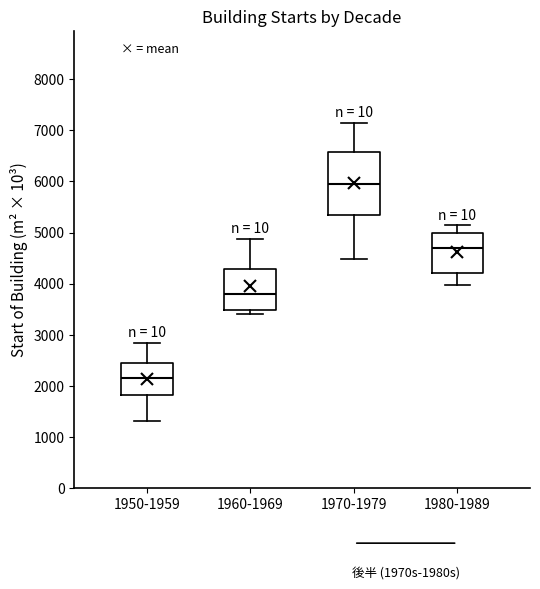

Where is the upper edge of the box for 1950-1959 on the y-axis? The values are not printed on the chart, so give them approximately, as read against the axis.

2400